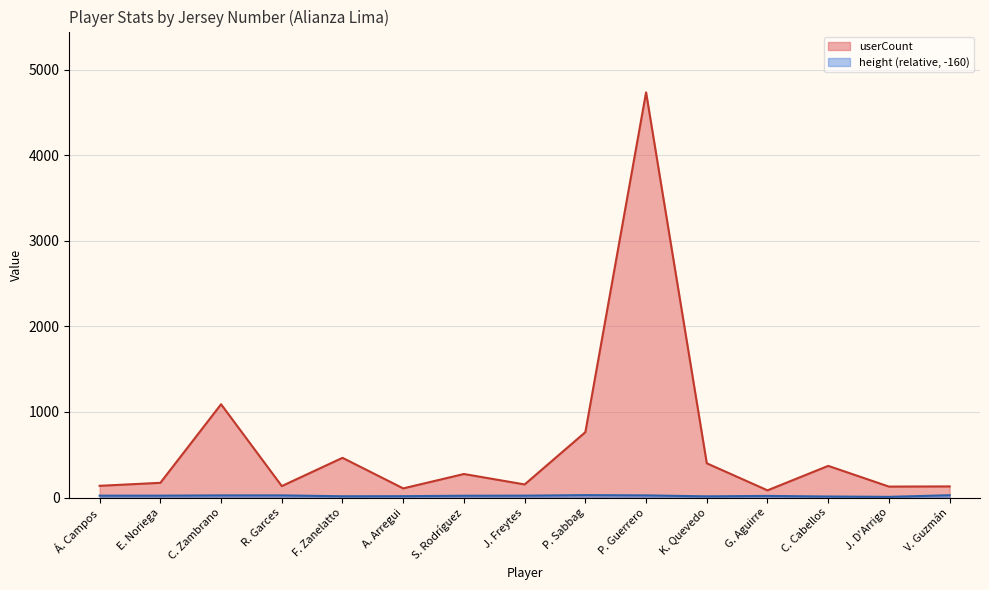

At which category does the chart reach its minimum across all series?

J. D'Arrigo